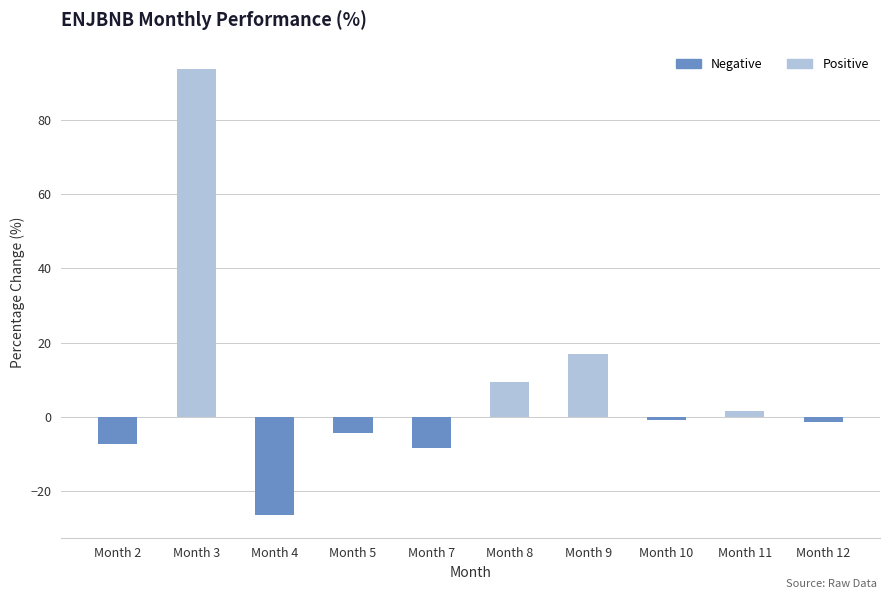

The chart shows a value of 1.5 at Month 11. True or false?

True